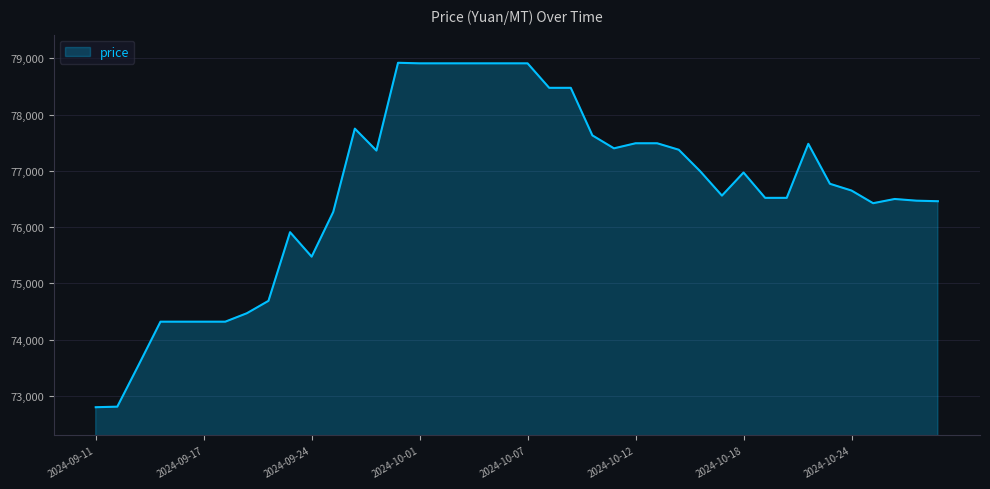

Does the chart have visible grid lines?

Yes